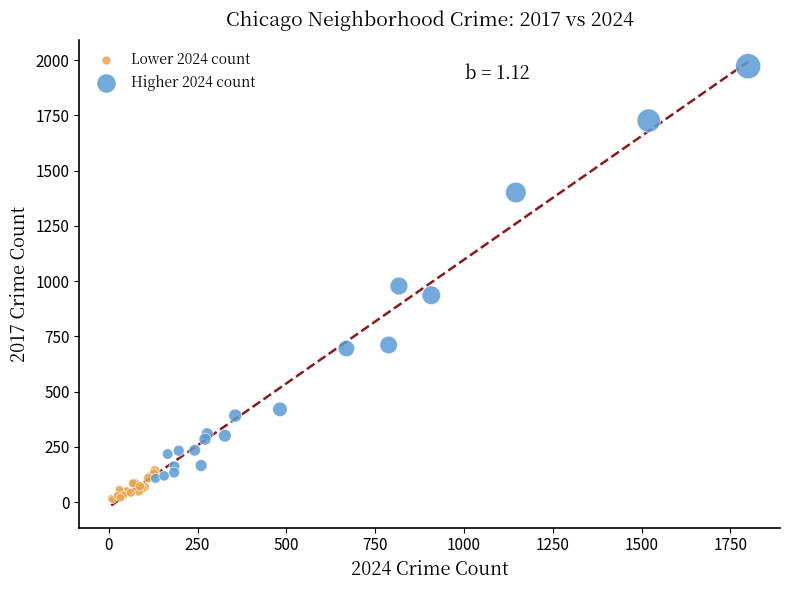

Which series reaches the minimum Y coordinate?

Lower 2024 count